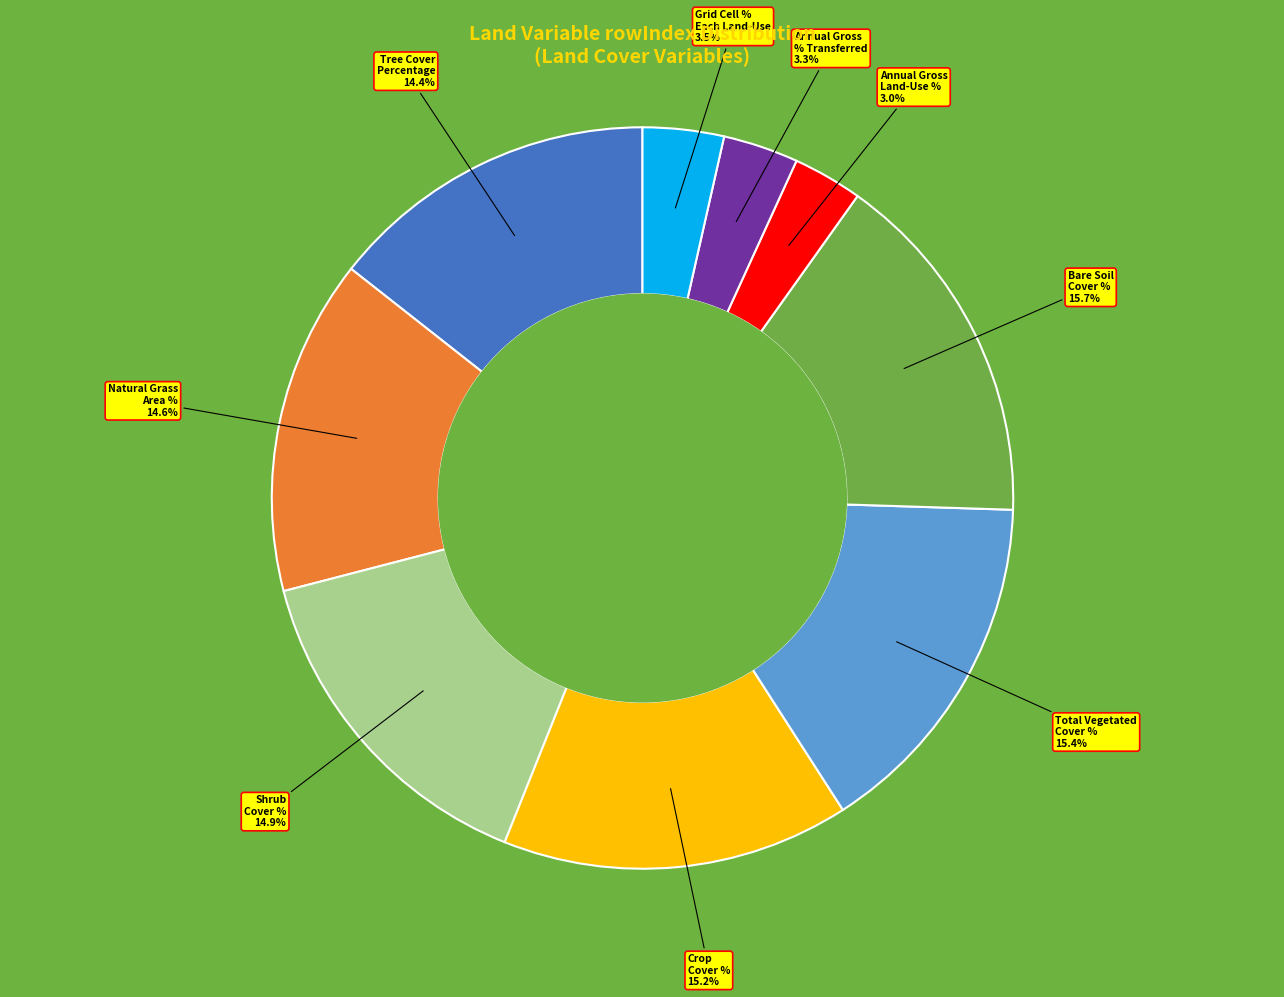

Combined, do Annual Gross % Transferred and Bare Soil Cover % account for over 50%?

No